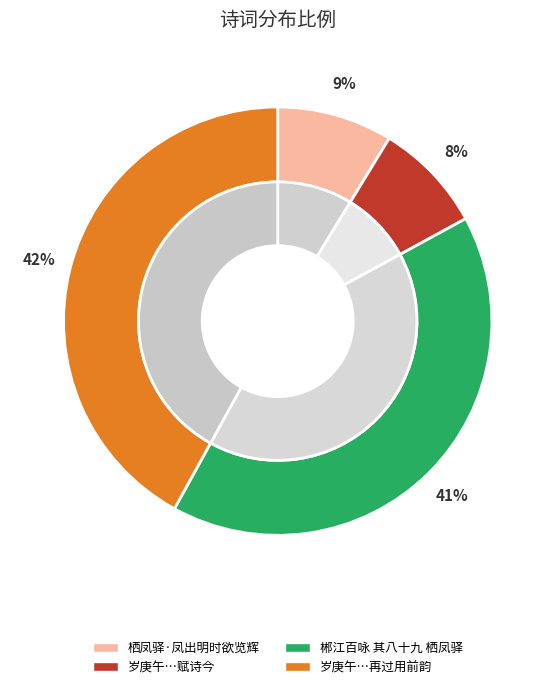

To the nearest percent, what is the combined percentage of 岁庚午予过来凤驿观壁间碑刻火池事尝赋诗今 and 郴江百咏 其八十九 栖凤驿?

49%